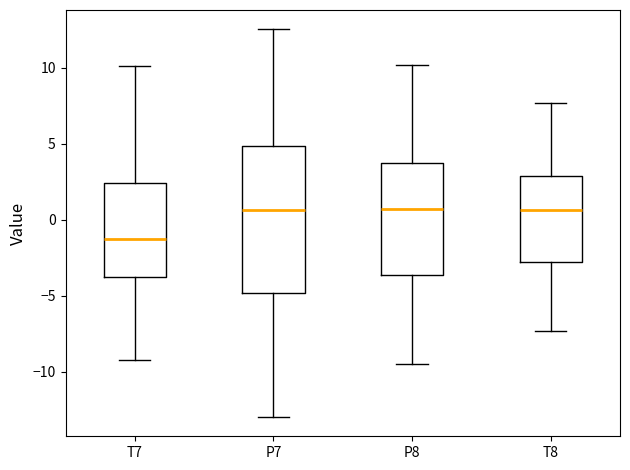

Where is the lower edge of the box for T8 on the y-axis? The values are not printed on the chart, so give them approximately, as read against the axis.

-3.0